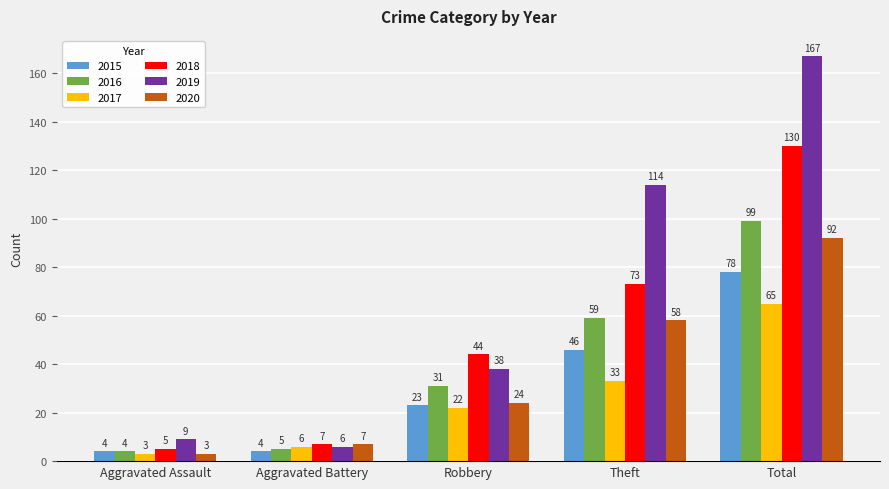

Between Aggravated Assault and Robbery, which series saw the biggest shift?

2018